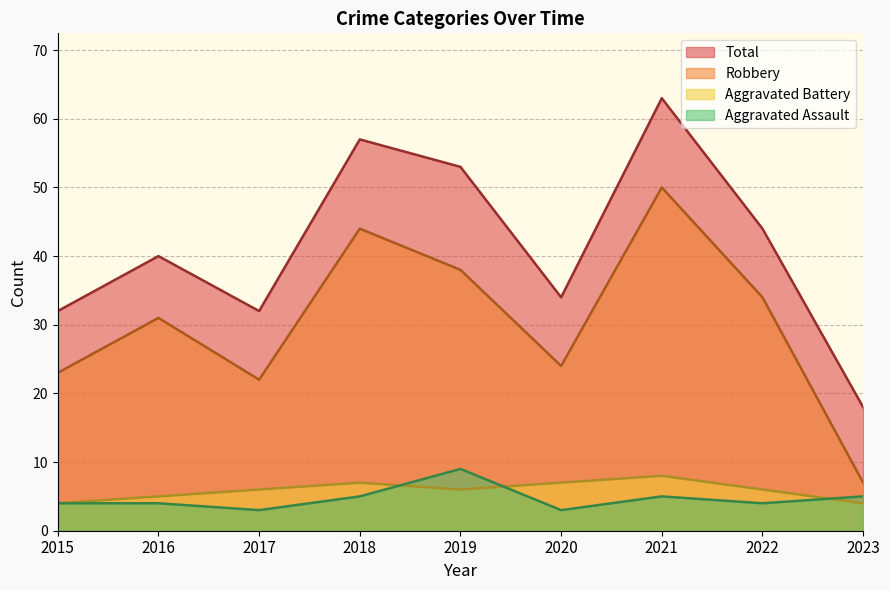

At which category is the sum across all series the highest?

2021